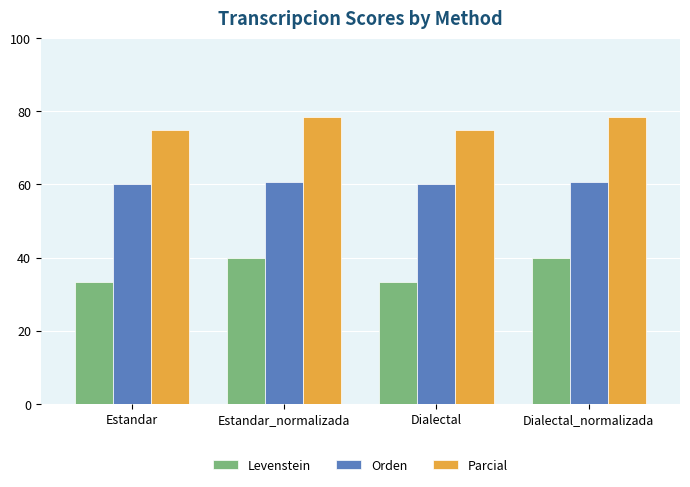

At how many categories does at least one series exceed 76?

2